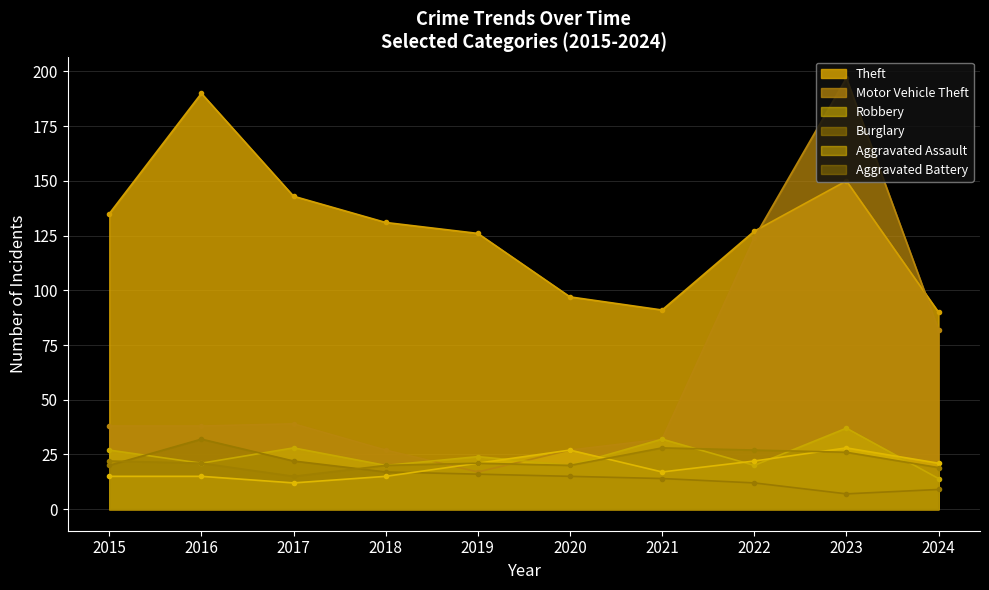

Which category has the lowest value in the Robbery series?

2024